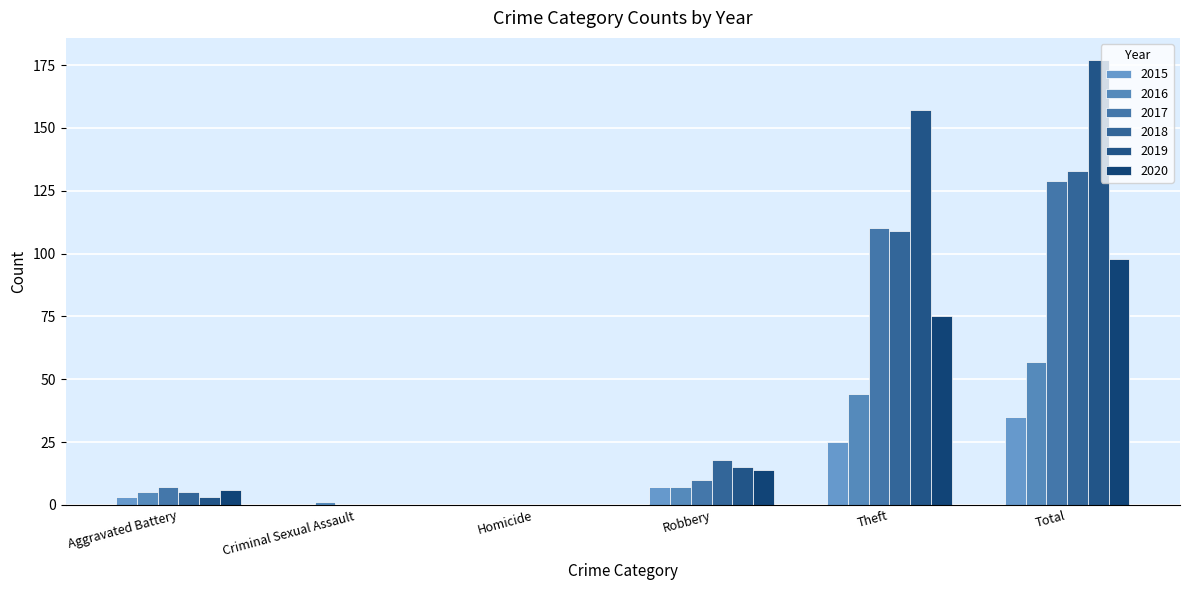

Which series has the largest range (max minus min)?

2019